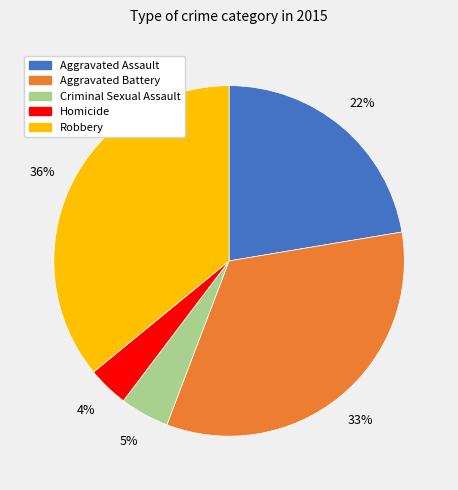

Rank the categories by value from highest to lowest.

Robbery, Aggravated Battery, Aggravated Assault, Criminal Sexual Assault, Homicide